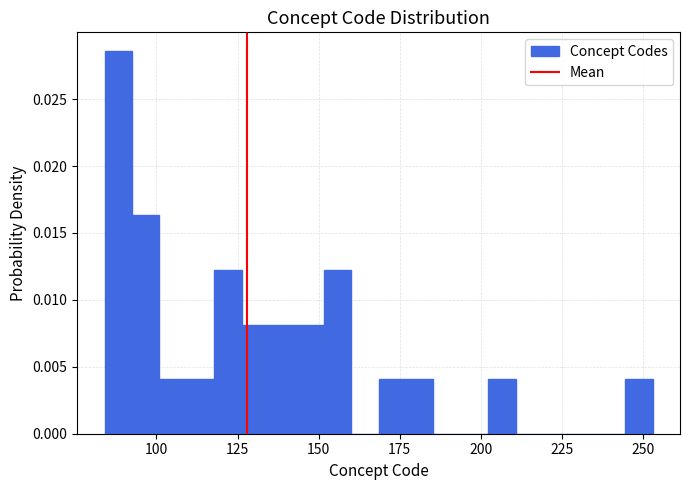

Read against the x-axis, roughly where is the centre of the tallest bar?

90